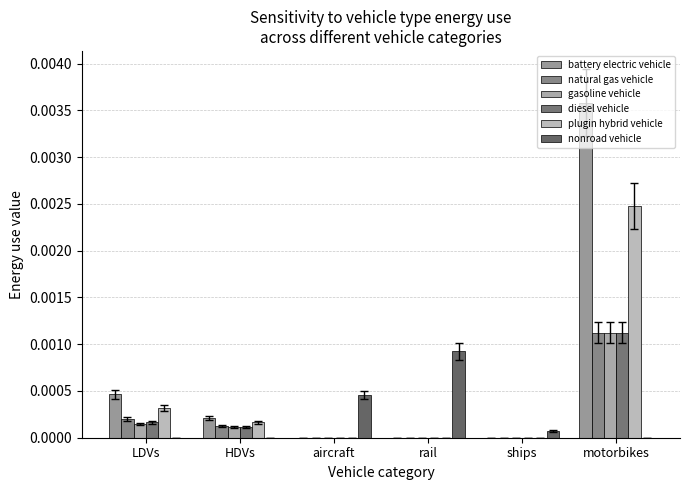

What are all the series names shown in the legend?

battery electric vehicle, natural gas vehicle, gasoline vehicle, diesel vehicle, plugin hybrid vehicle, nonroad vehicle